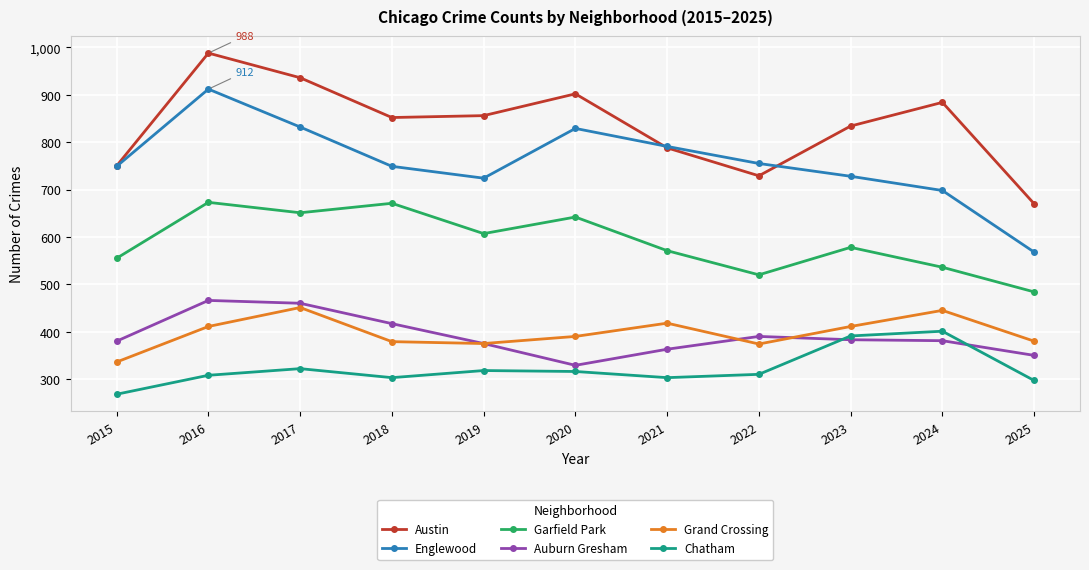

At 2016, list the series in order from smallest to largest.

Chatham, Grand Crossing, Auburn Gresham, Garfield Park, Englewood, Austin